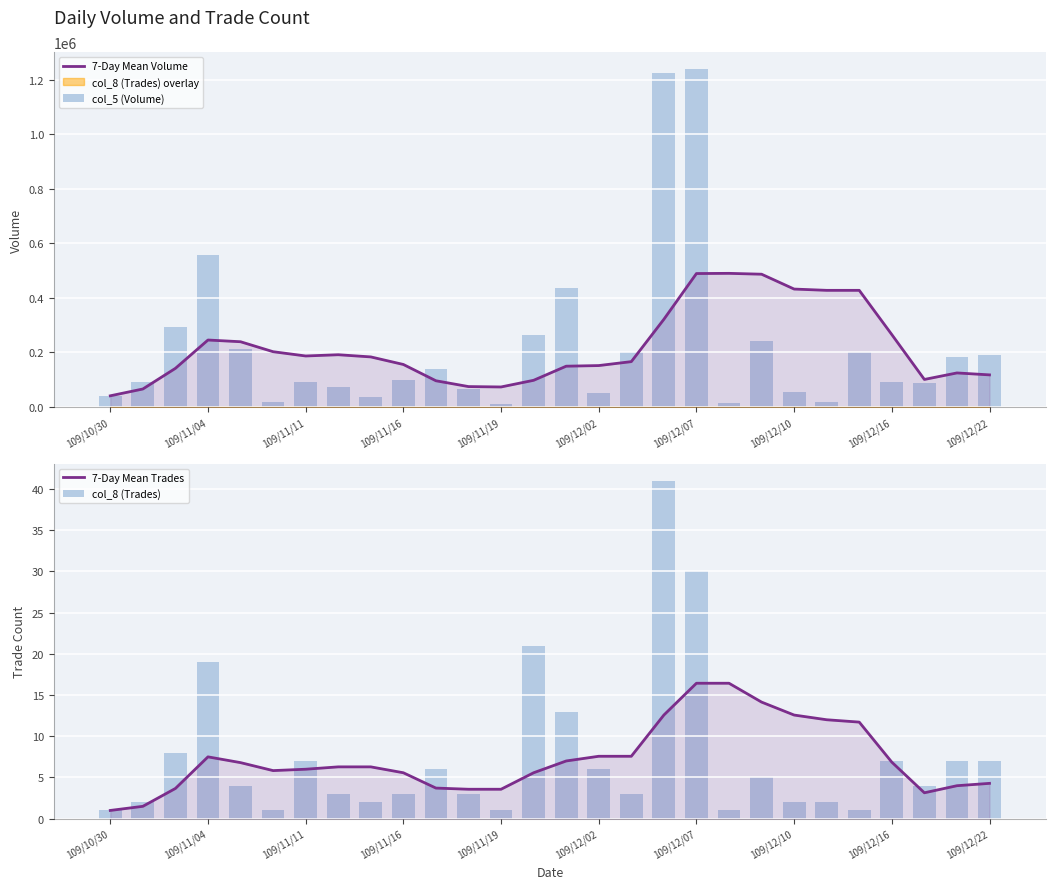

What is the total value across all series at 109/12/22?

309725.6